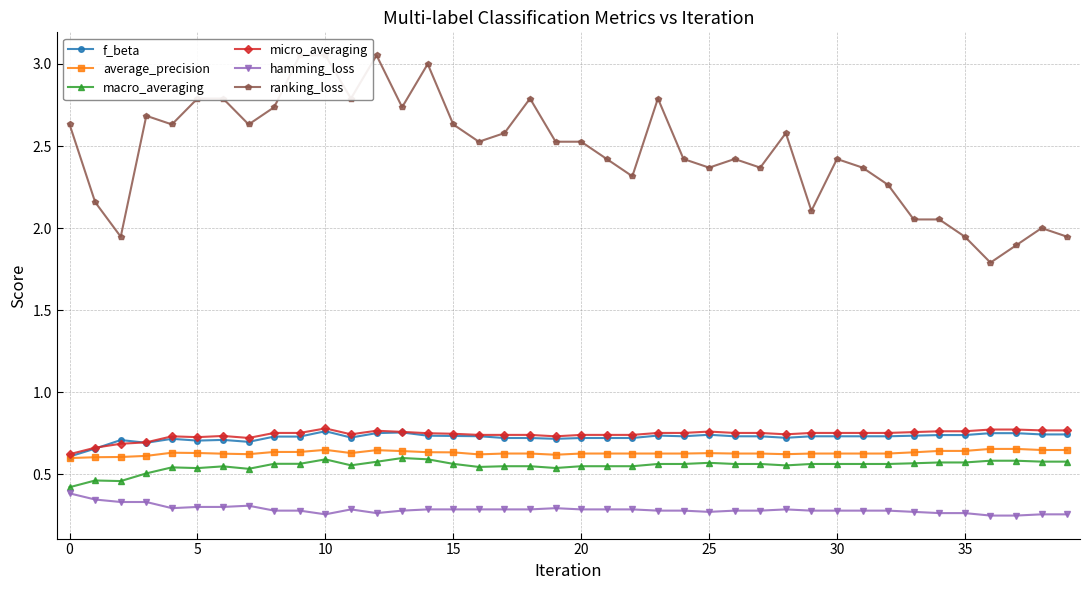

In ranking_loss, how many points are lower than both neighbors (excluding endpoints)?

11